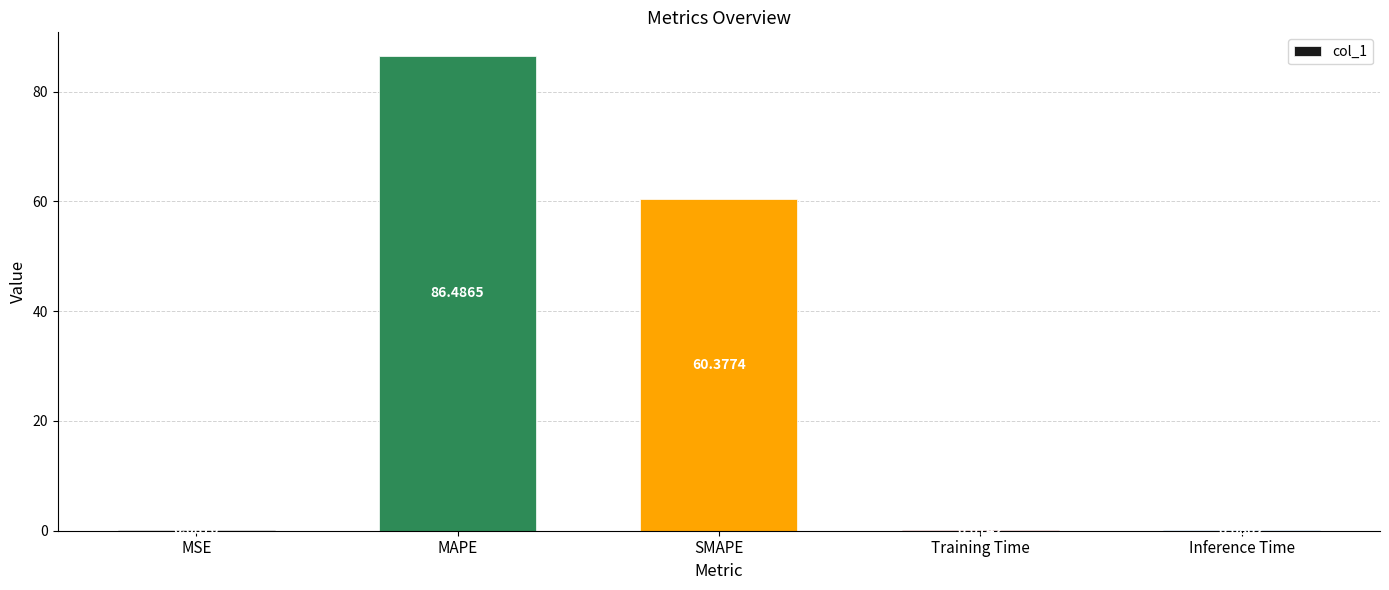

What is the sum of all values?

147.1